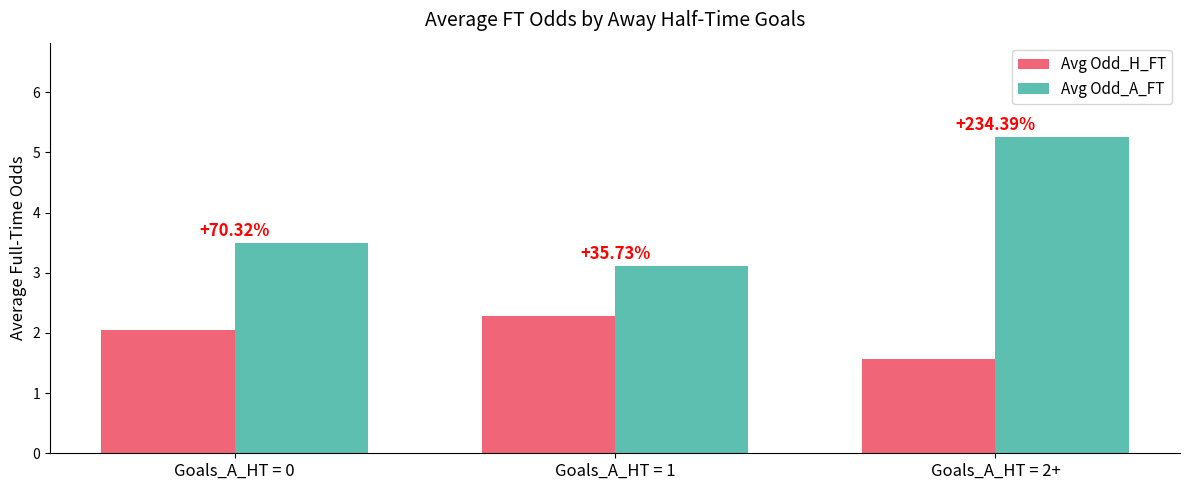

What is the difference between the Avg Odd_A_FT values at Goals_A_HT = 1 and Goals_A_HT = 2+?

2.1